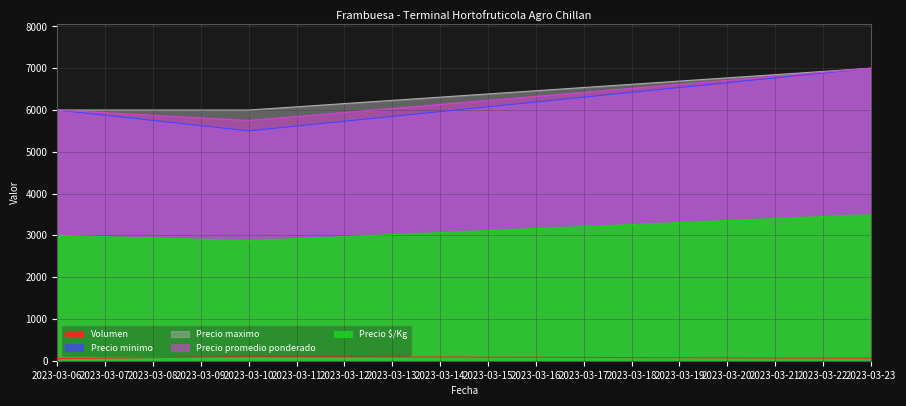

True or false: Precio promedio ponderado and Precio maximo intersect in this chart.

False